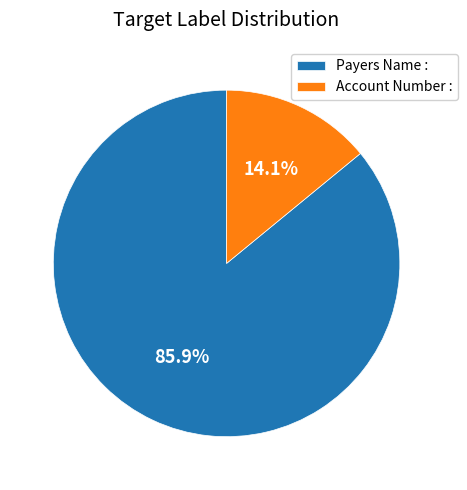

Rank the categories by value from lowest to highest.

Account Number :, Payers Name :